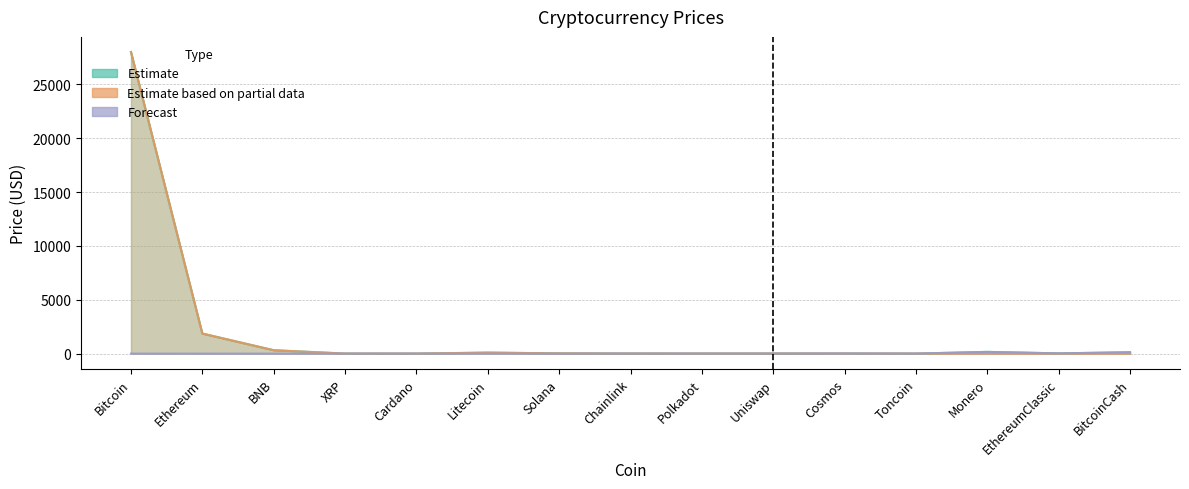

What is the sum of the Estimate values at BNB and BitcoinCash?

437.1